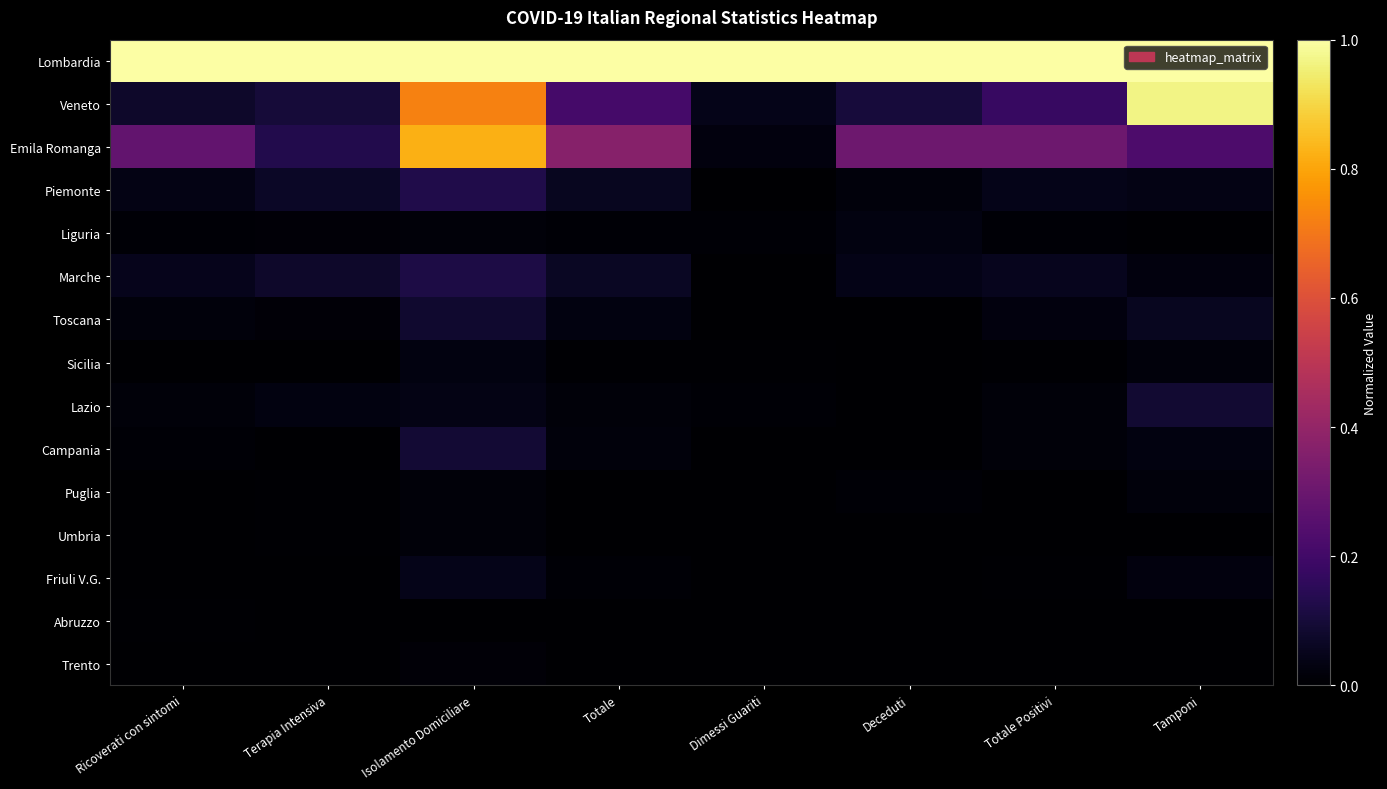

Reading right to left, transcribe all the data shown in this chart.

Lombardia: Tamponi=1.0	Totale Positivi=1.0	Deceduti=1.0	Dimessi Guariti=1.0	Totale=1.0	Isolamento Domiciliare=1.0	Terapia Intensiva=1.0	Ricoverati con sintomi=1.0
Veneto: Tamponi=1.0	Totale Positivi=0.2	Deceduti=0.1	Dimessi Guariti=0.0	Totale=0.2	Isolamento Domiciliare=0.7	Terapia Intensiva=0.1	Ricoverati con sintomi=0.1
Emila Romanga: Tamponi=0.2	Totale Positivi=0.3	Deceduti=0.3	Dimessi Guariti=0.0	Totale=0.4	Isolamento Domiciliare=0.8	Terapia Intensiva=0.1	Ricoverati con sintomi=0.3
Piemonte: Tamponi=0.0	Totale Positivi=0.0	Deceduti=0.0	Dimessi Guariti=0.0	Totale=0.1	Isolamento Domiciliare=0.1	Terapia Intensiva=0.1	Ricoverati con sintomi=0.0
Liguria: Tamponi=0.0	Totale Positivi=0.0	Deceduti=0.0	Dimessi Guariti=0.0	Totale=0.0	Isolamento Domiciliare=0.0	Terapia Intensiva=0.0	Ricoverati con sintomi=0.0
Marche: Tamponi=0.0	Totale Positivi=0.1	Deceduti=0.0	Dimessi Guariti=0.0	Totale=0.1	Isolamento Domiciliare=0.1	Terapia Intensiva=0.1	Ricoverati con sintomi=0.0
Toscana: Tamponi=0.1	Totale Positivi=0.0	Deceduti=0.0	Dimessi Guariti=0.0	Totale=0.0	Isolamento Domiciliare=0.1	Terapia Intensiva=0.0	Ricoverati con sintomi=0.0
Sicilia: Tamponi=0.0	Totale Positivi=0.0	Deceduti=0.0	Dimessi Guariti=0.0	Totale=0.0	Isolamento Domiciliare=0.0	Terapia Intensiva=0.0	Ricoverati con sintomi=0.0
Lazio: Tamponi=0.1	Totale Positivi=0.0	Deceduti=0.0	Dimessi Guariti=0.0	Totale=0.0	Isolamento Domiciliare=0.0	Terapia Intensiva=0.0	Ricoverati con sintomi=0.0
Campania: Tamponi=0.0	Totale Positivi=0.0	Deceduti=0.0	Dimessi Guariti=0.0	Totale=0.0	Isolamento Domiciliare=0.1	Terapia Intensiva=0.0	Ricoverati con sintomi=0.0
Puglia: Tamponi=0.0	Totale Positivi=0.0	Deceduti=0.0	Dimessi Guariti=0.0	Totale=0.0	Isolamento Domiciliare=0.0	Terapia Intensiva=0.0	Ricoverati con sintomi=0.0
Umbria: Tamponi=0.0	Totale Positivi=0.0	Deceduti=0.0	Dimessi Guariti=0.0	Totale=0.0	Isolamento Domiciliare=0.0	Terapia Intensiva=0.0	Ricoverati con sintomi=0.0
Friuli V.G.: Tamponi=0.0	Totale Positivi=0.0	Deceduti=0.0	Dimessi Guariti=0.0	Totale=0.0	Isolamento Domiciliare=0.0	Terapia Intensiva=0.0	Ricoverati con sintomi=0.0
Abruzzo: Tamponi=0.0	Totale Positivi=0.0	Deceduti=0.0	Dimessi Guariti=0.0	Totale=0.0	Isolamento Domiciliare=0.0	Terapia Intensiva=0.0	Ricoverati con sintomi=0.0
Trento: Tamponi=0.0	Totale Positivi=0.0	Deceduti=0.0	Dimessi Guariti=0.0	Totale=0.0	Isolamento Domiciliare=0.0	Terapia Intensiva=0.0	Ricoverati con sintomi=0.0